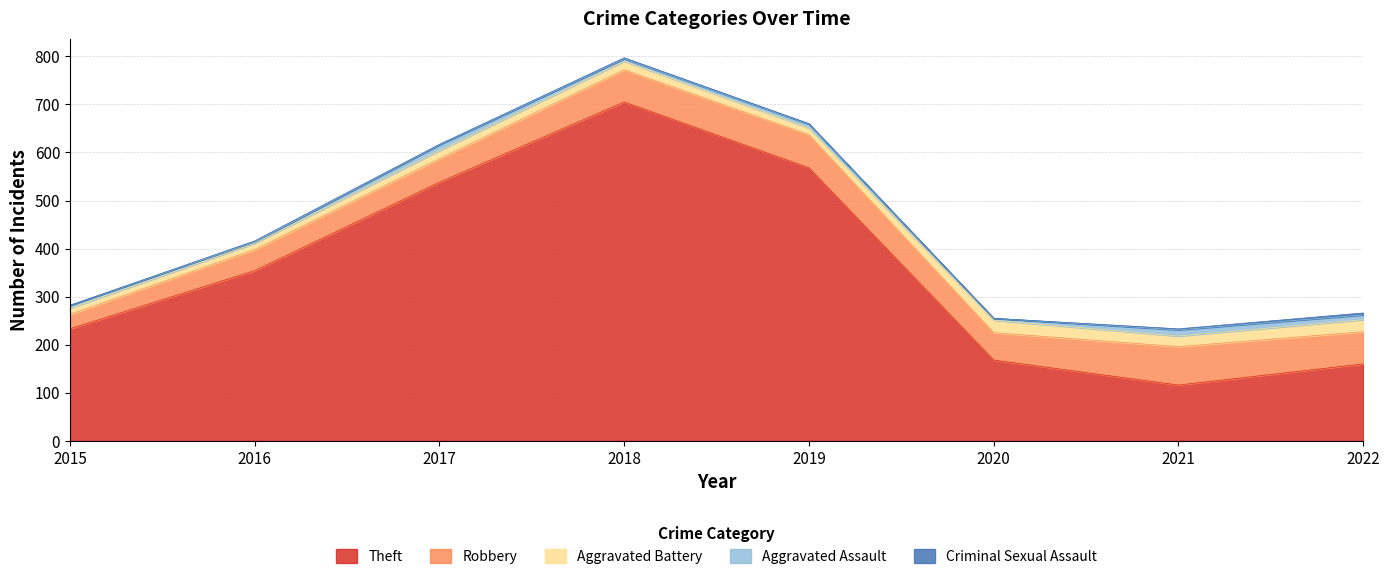

Does the chart have visible grid lines?

Yes